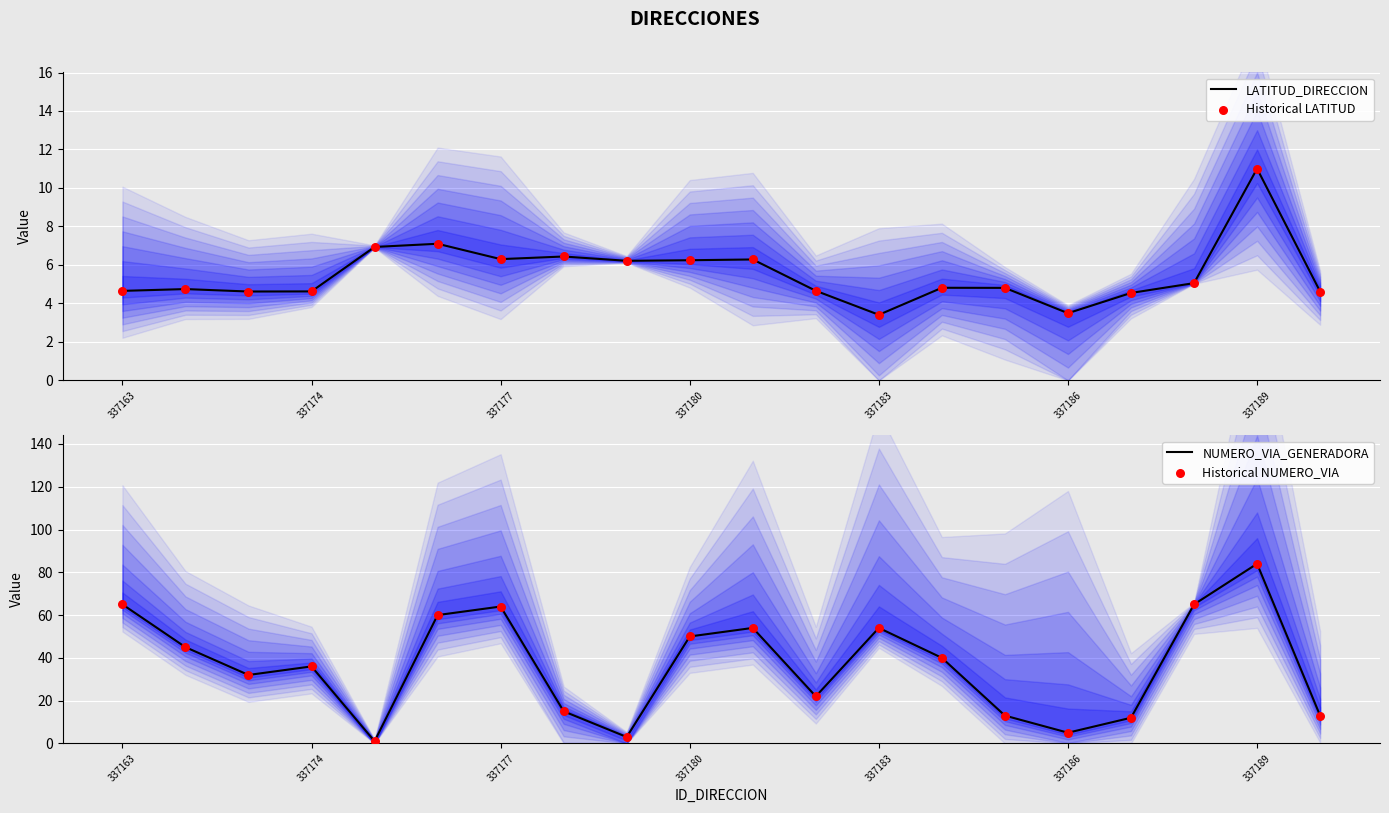

Which series has the largest total across all categories?

NUMERO_VIA_GENERADORA